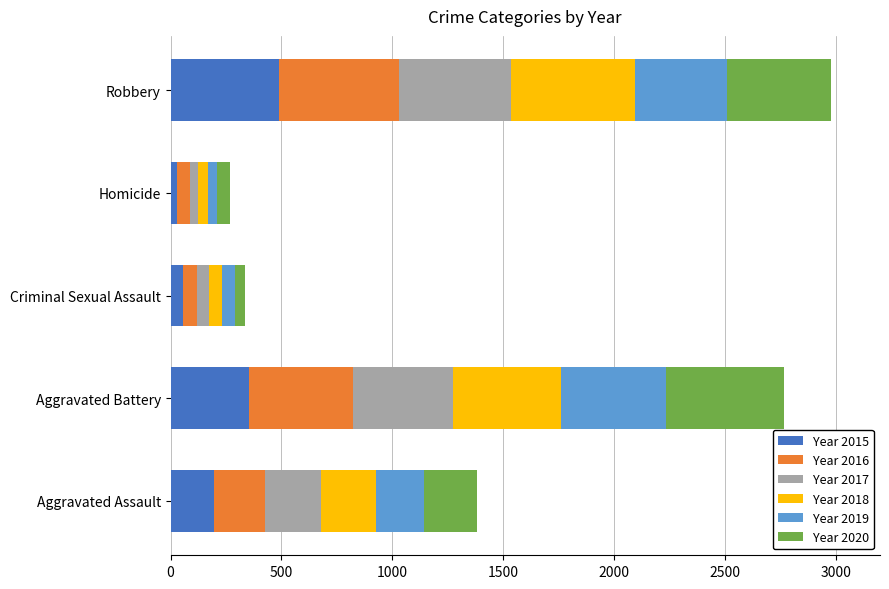

What is the total value across all series at Aggravated Assault?

1384